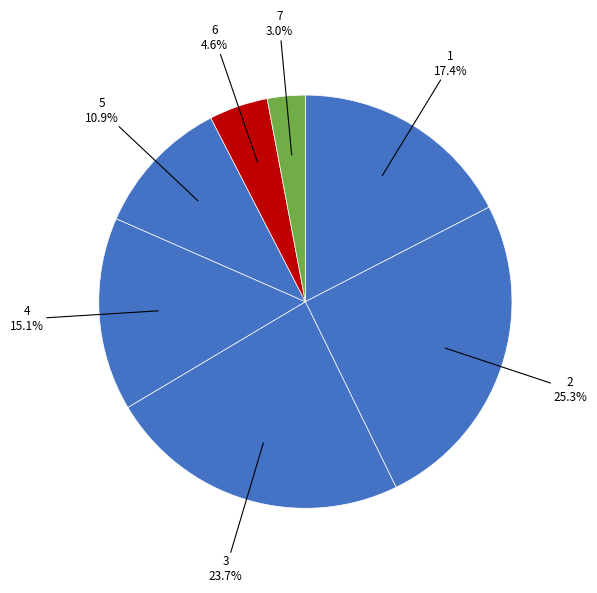

How many segments does this pie chart have?

7